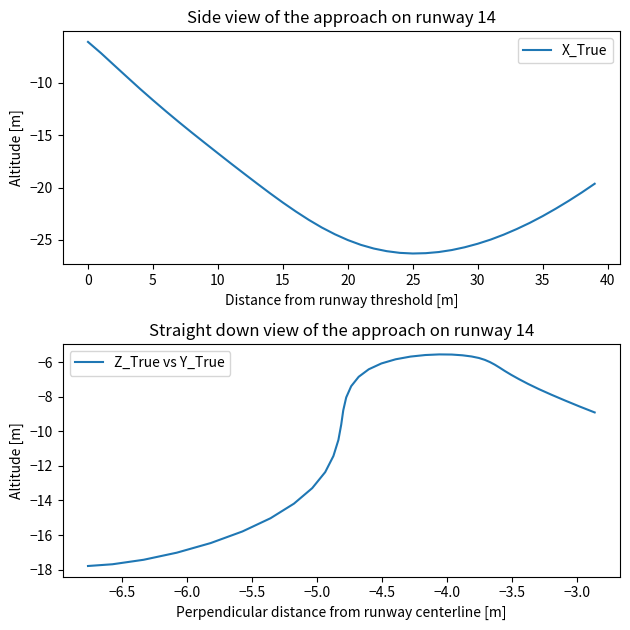

What is the value of the Z_True vs Y_True point at the 1st from the left?

-17.8